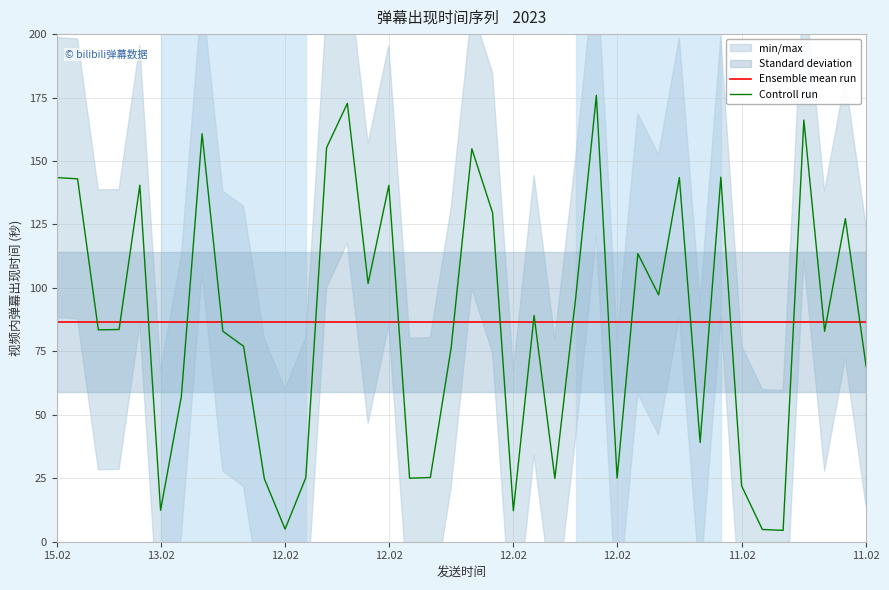

The Ensemble mean run series shows 86.4 at 13.02. True or false?

True